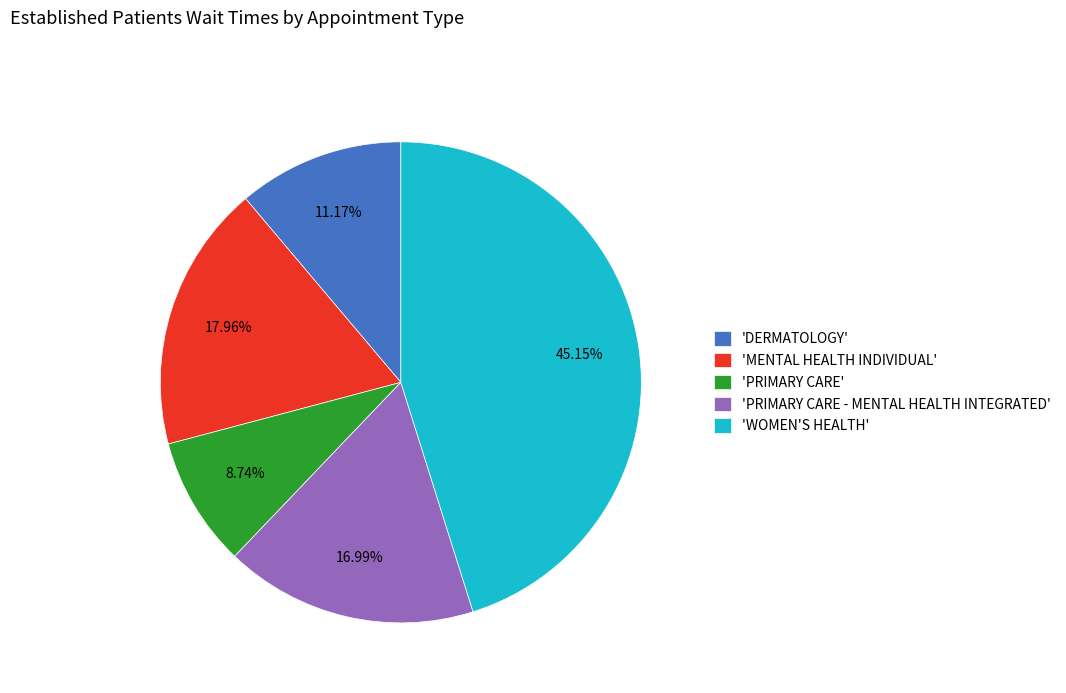

Between 'DERMATOLOGY' and 'PRIMARY CARE - MENTAL HEALTH INTEGRATED', which is larger?

'PRIMARY CARE - MENTAL HEALTH INTEGRATED'